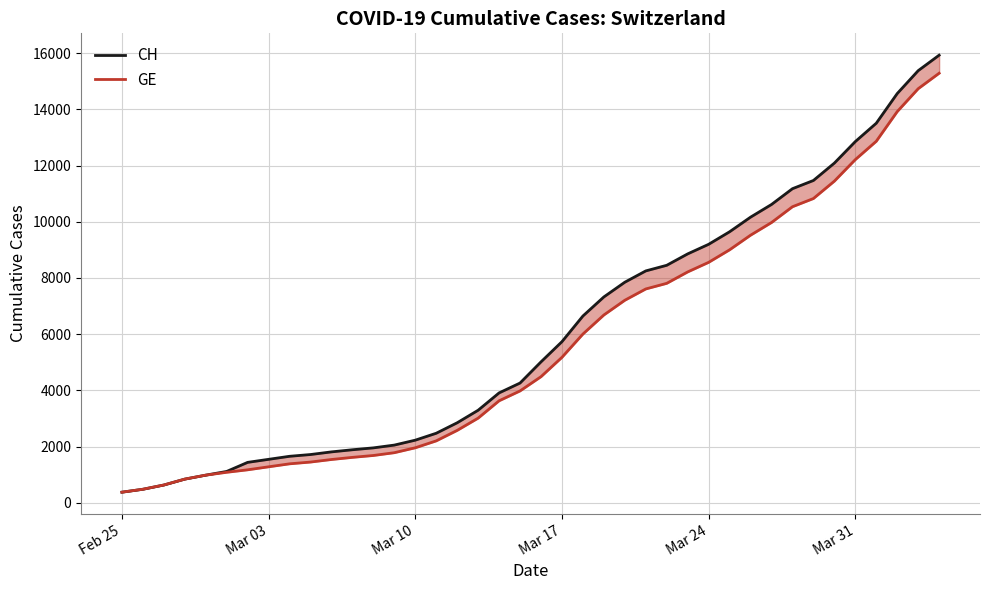

At which label does CH reach its minimum?

Feb 25